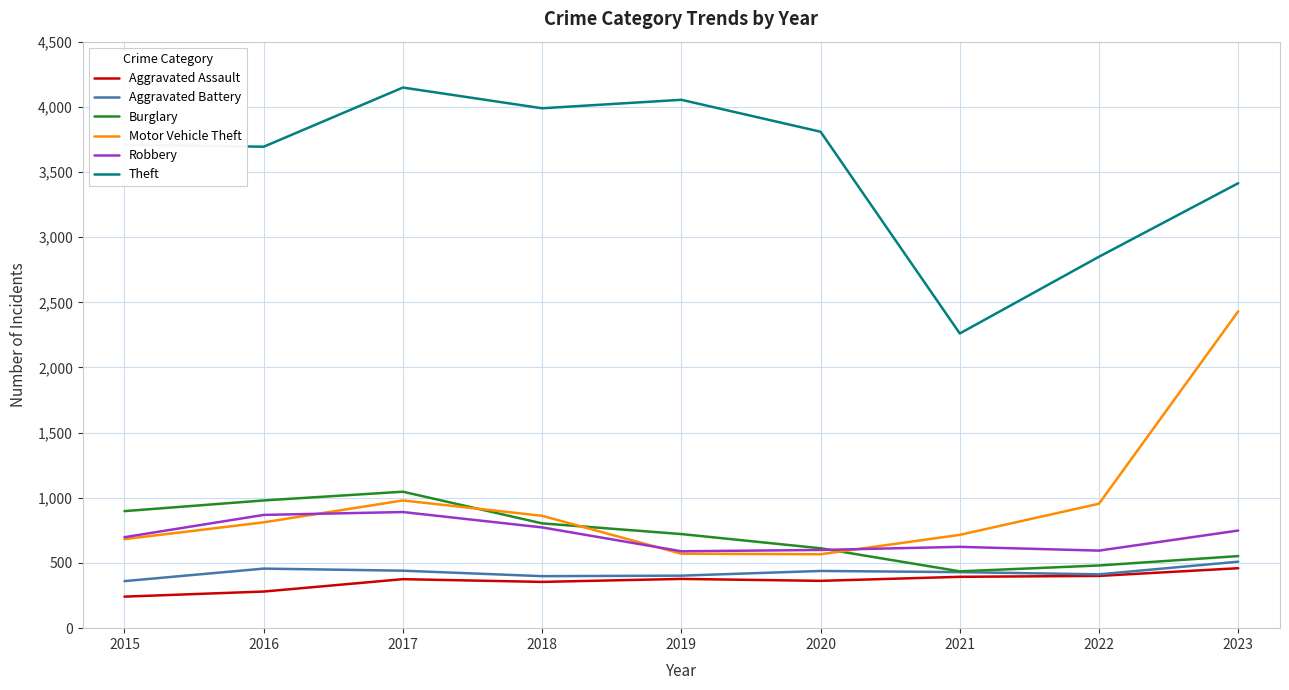

What is the approximate value of Aggravated Battery at 2022?

413